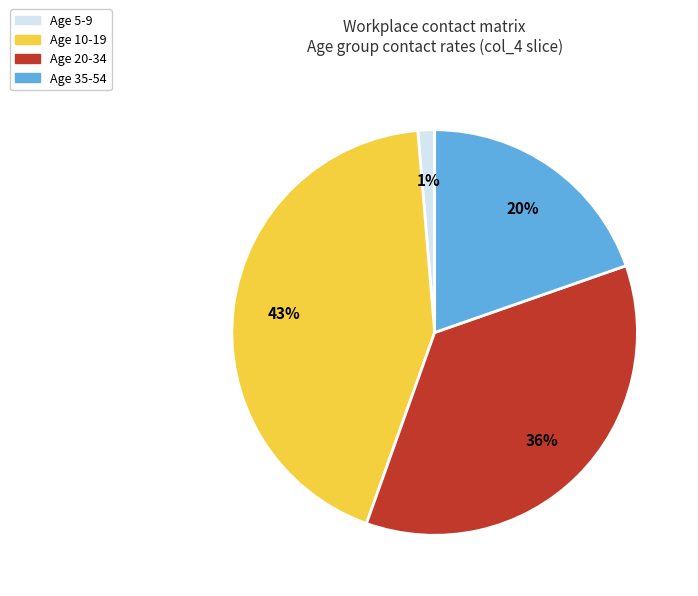

What percentage is the Age 5-9 slice, to the nearest percent?

1%